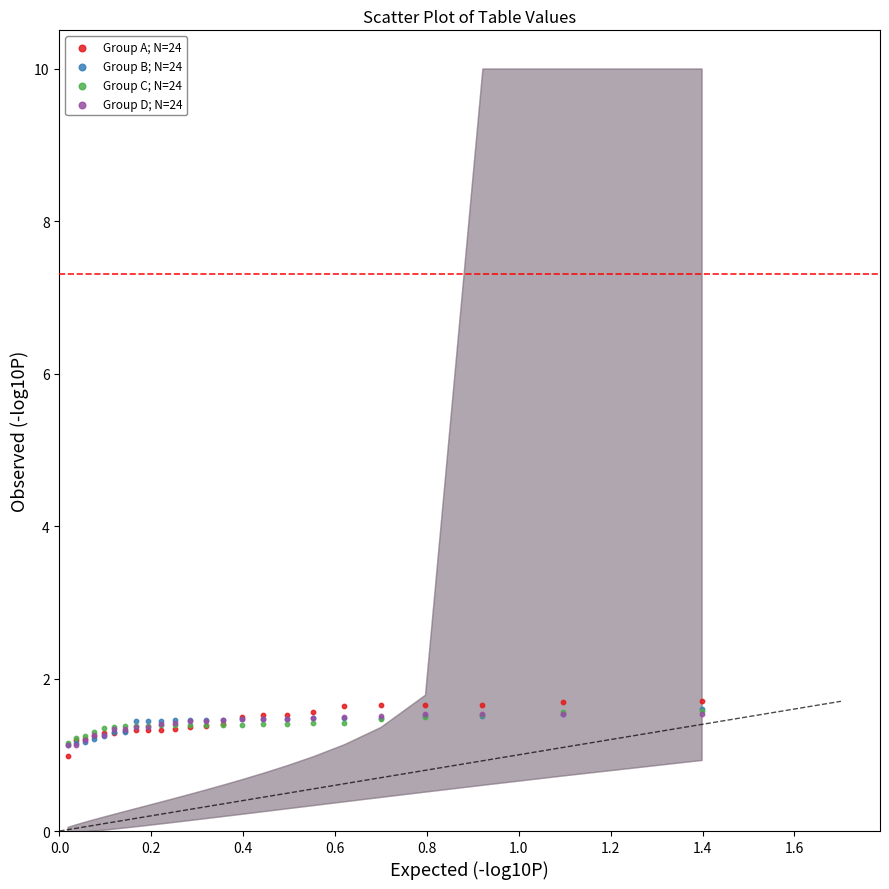

What are all the series names shown in the legend?

Group A; N=24, Group B; N=24, Group C; N=24, Group D; N=24